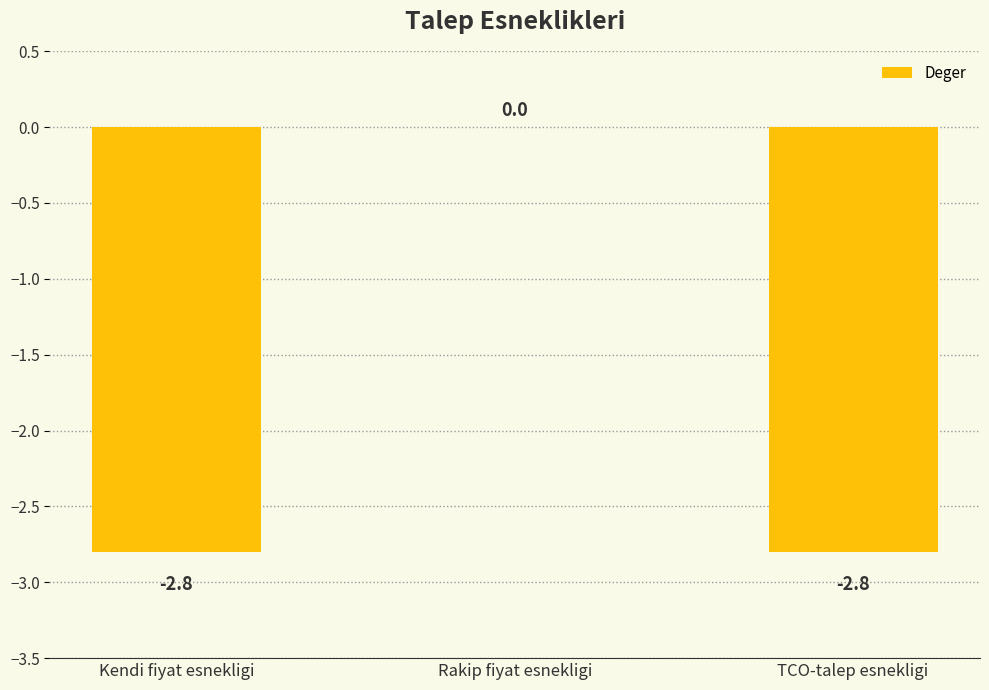

What is the change in value from Rakip fiyat esnekligi to TCO-talep esnekligi?

-2.8